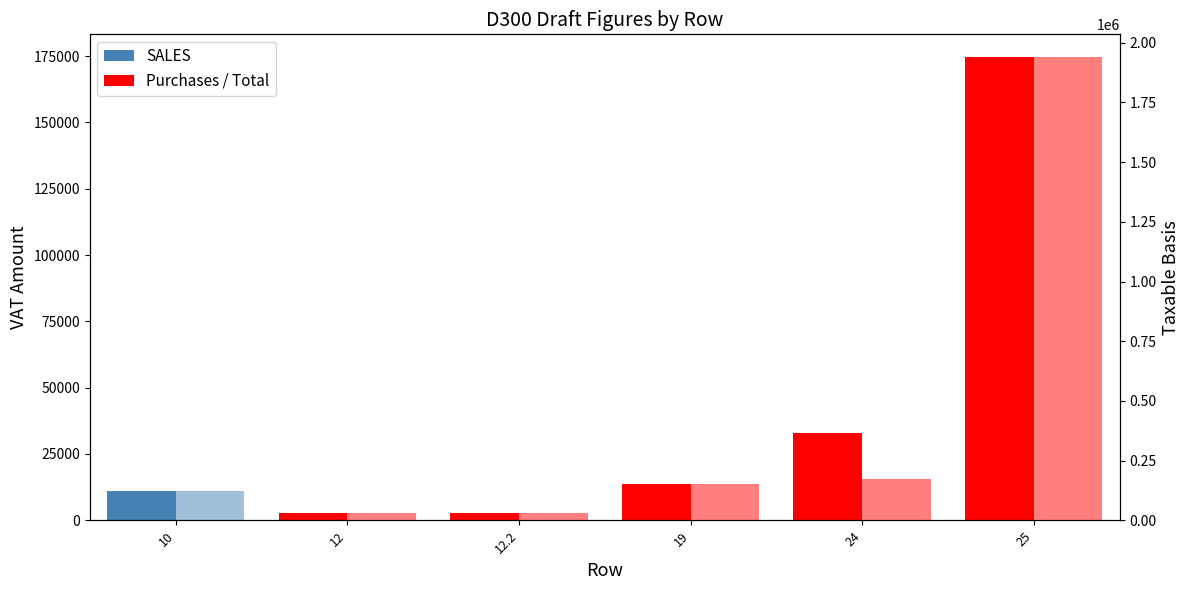

Which series has the widest spread of values?

Taxable basis (Purchases/Total)